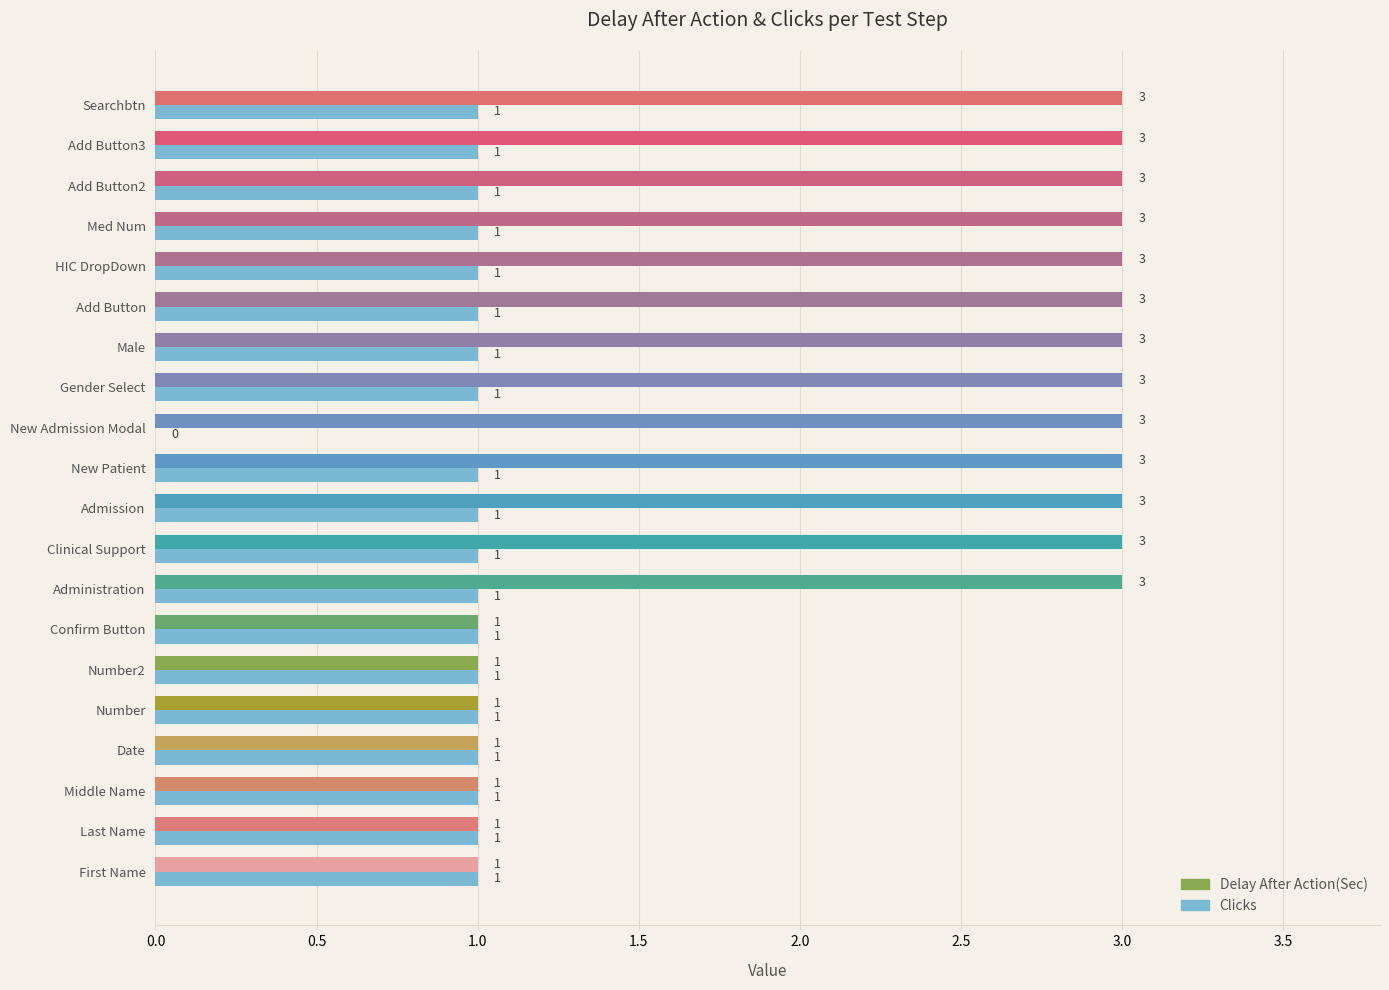

Which series has the largest total across all categories?

Delay After Action(Sec)